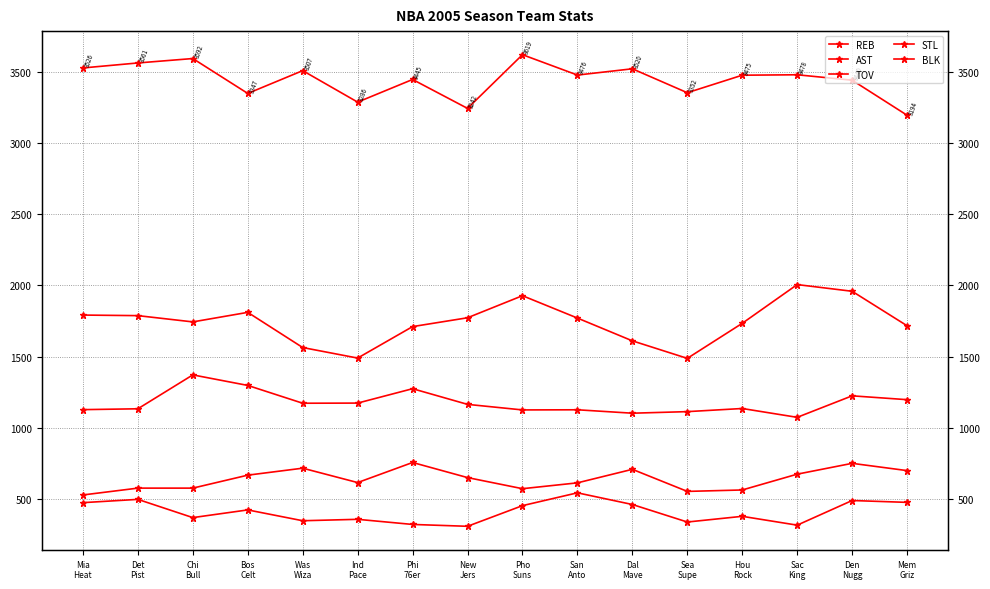

What is the total value across all series at Hou
Rock?

7284